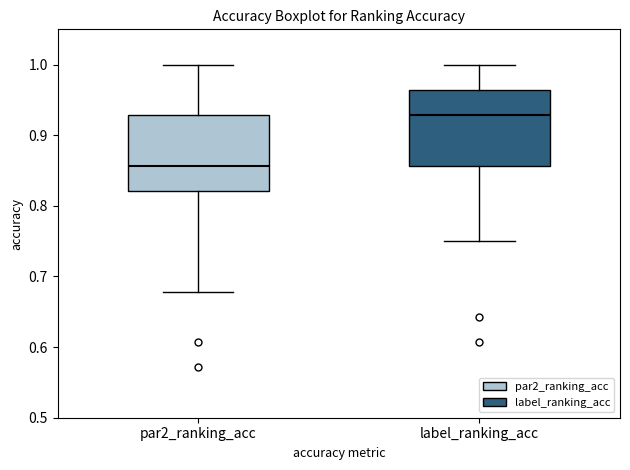

Where does the median line of the box for par2_ranking_acc sit on the y-axis? The values are not printed on the chart, so give them approximately, as read against the axis.

0.86